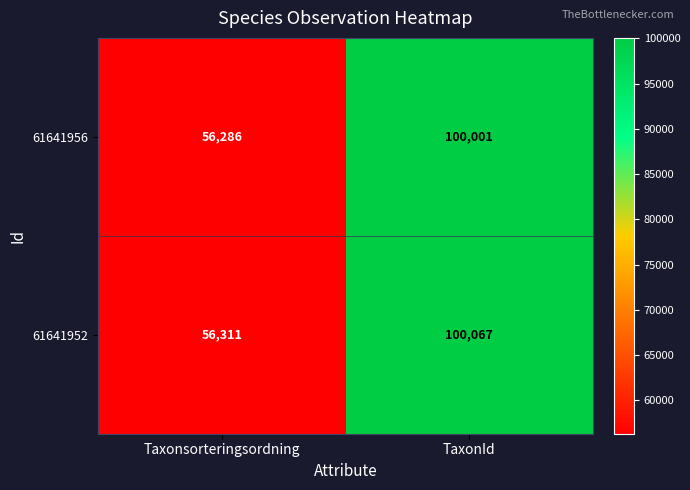

Reading left to right, list all the values displayed in this chart.

61641956: 56286	100001
61641952: 56311	100067